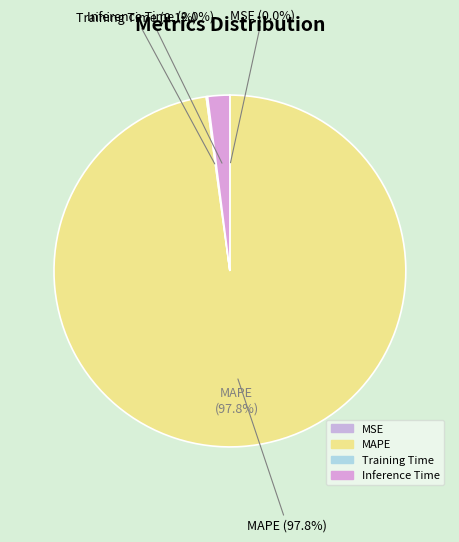

What percentage is NOT represented by MAPE?

2.2%